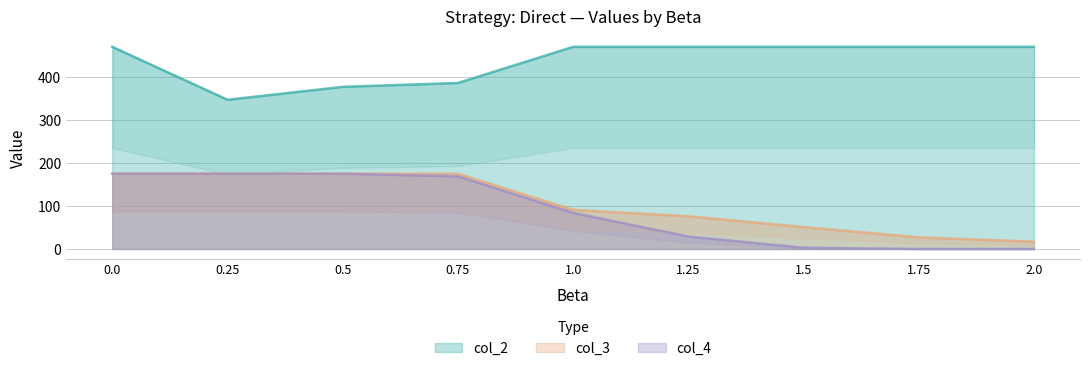

Reading right to left, transcribe all the data shown in this chart.

col_2: 470	470	470	470	470	386	377	347	470
col_3: 17	27	51	76	91	175	175	175	175
col_4: 0	0	3	29	84	169	175	175	175